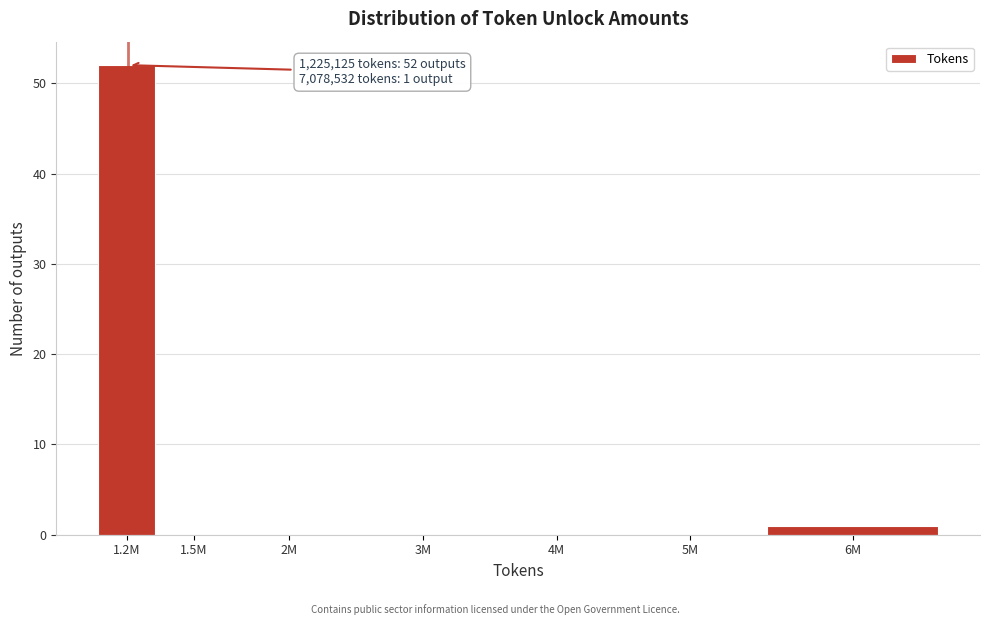

Reading right to left, what are all the values shown in this chart?

6M=1	5M=0	4M=0	3M=0	2M=0	1.5M=0	1.2M=52